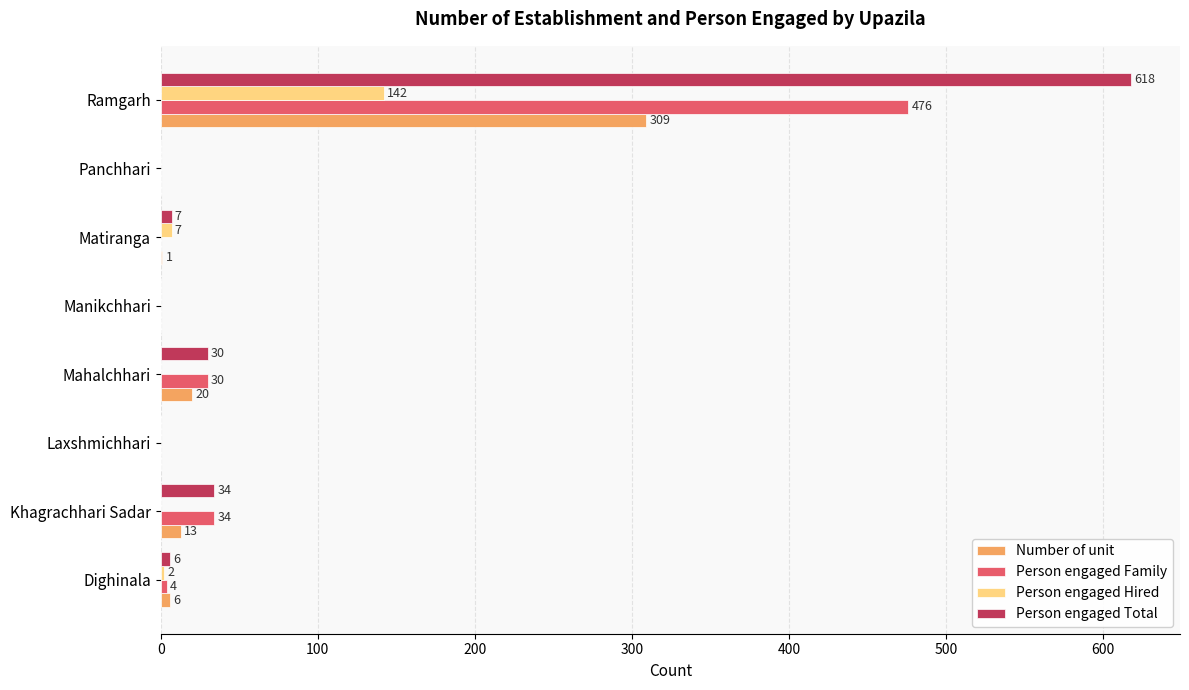

What is the sum of the Number of unit values at Mahalchhari and Khagrachhari Sadar?

33